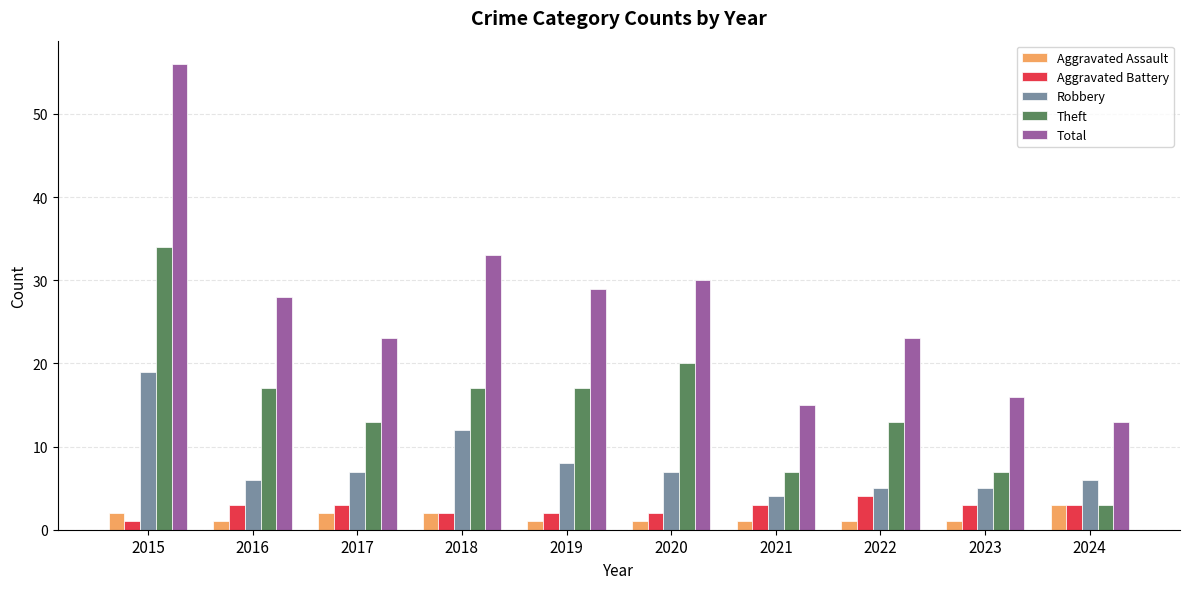

At which label does Robbery first exceed 7?

2015